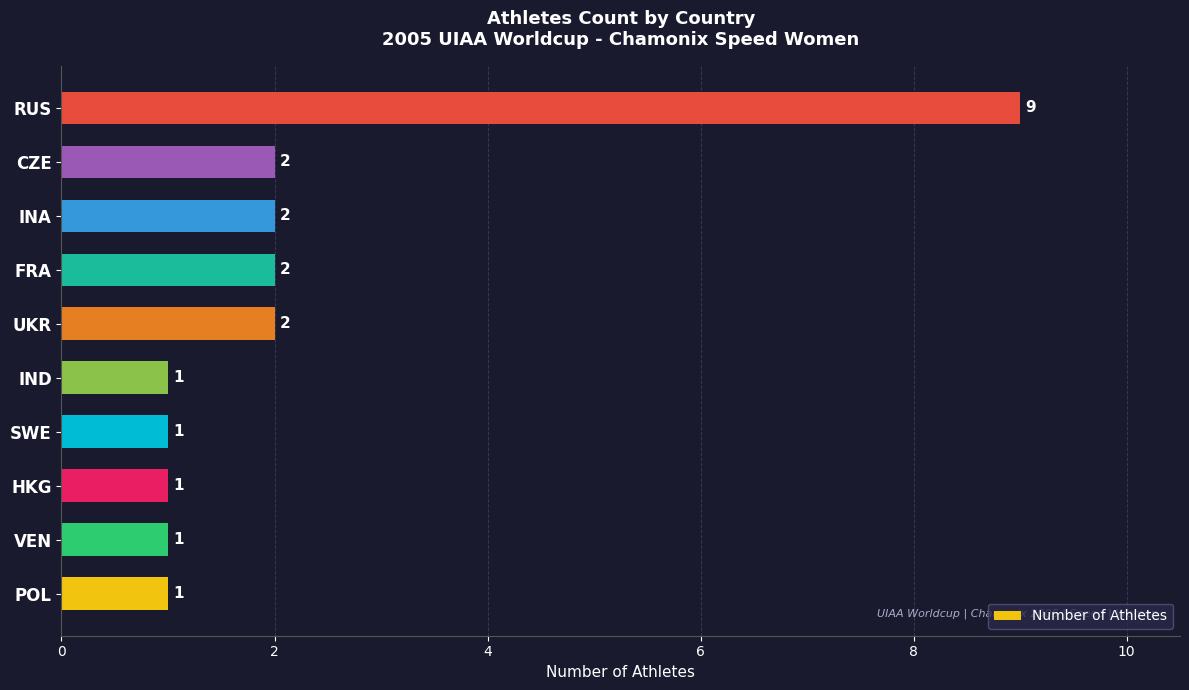

Is it true that the value at HKG is 1?

True